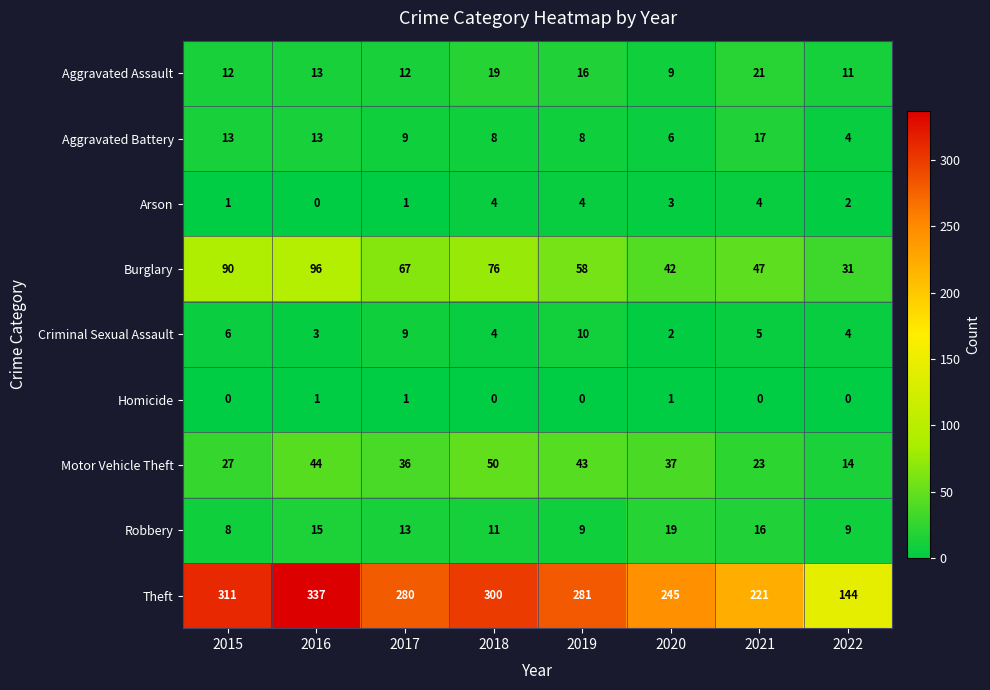

Which series has the largest total across all categories?

Theft